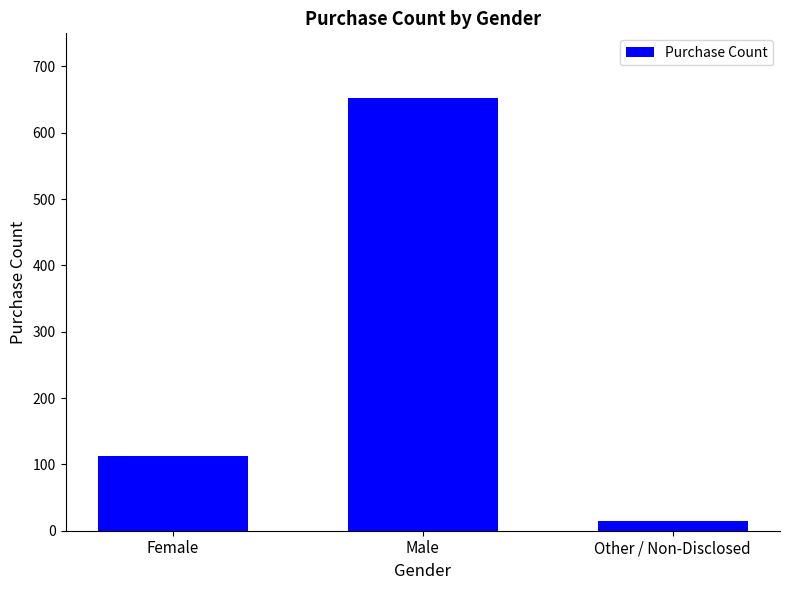

What position from the right is Other / Non-Disclosed?

1